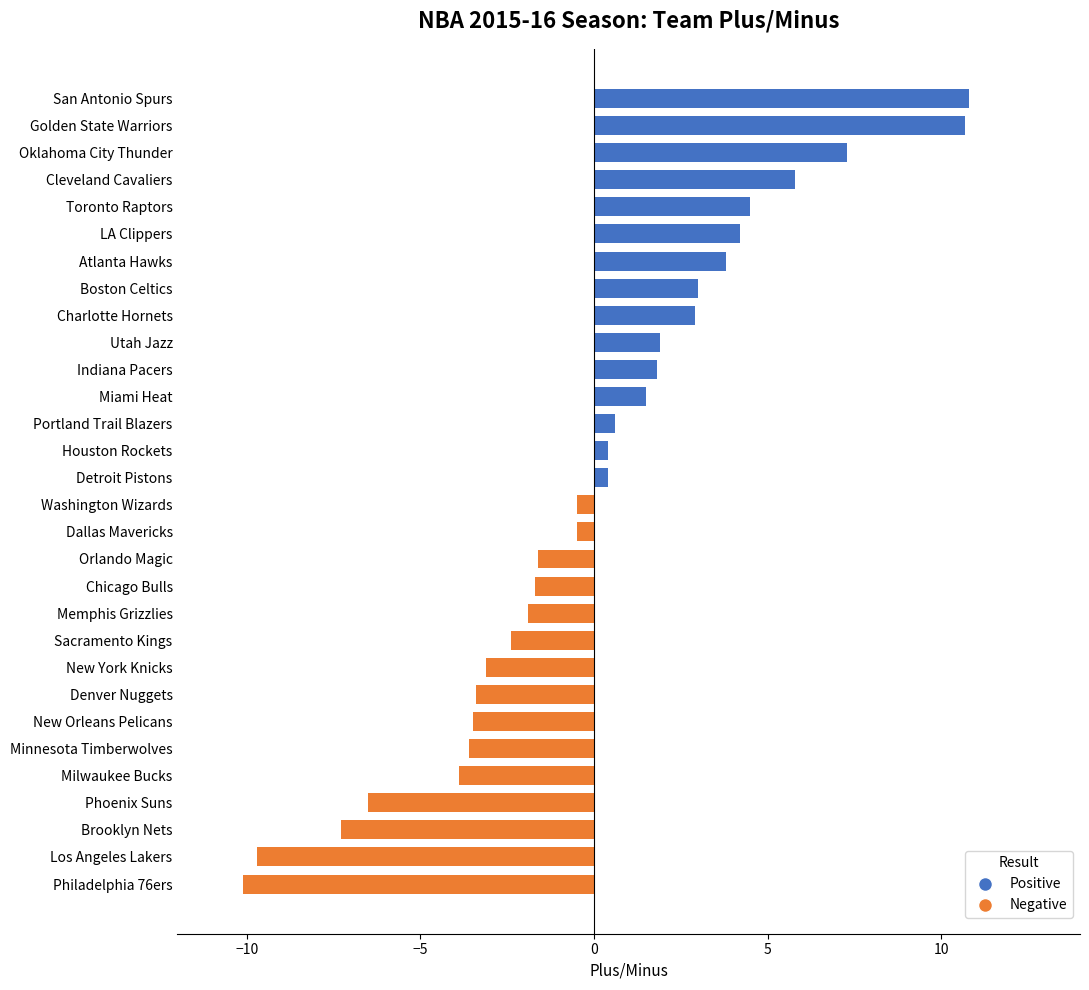

What is the minimum value for Negative?

-10.1